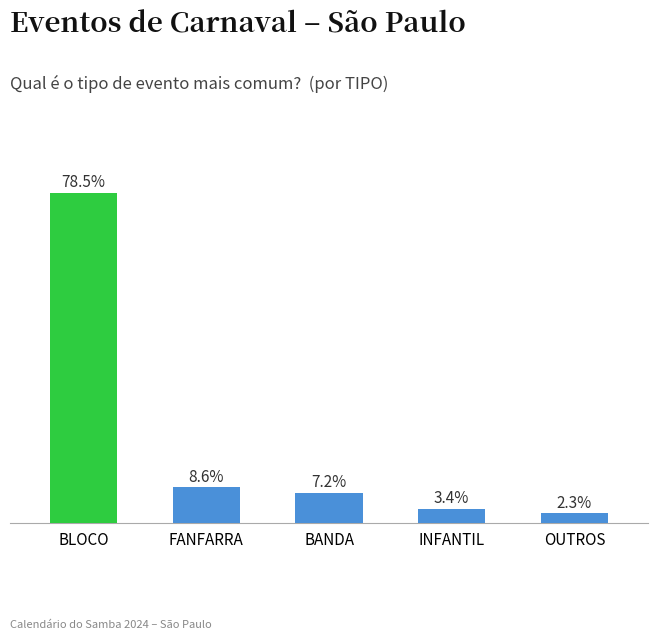

List the labels in order of value, smallest first.

OUTROS, INFANTIL, BANDA, FANFARRA, BLOCO